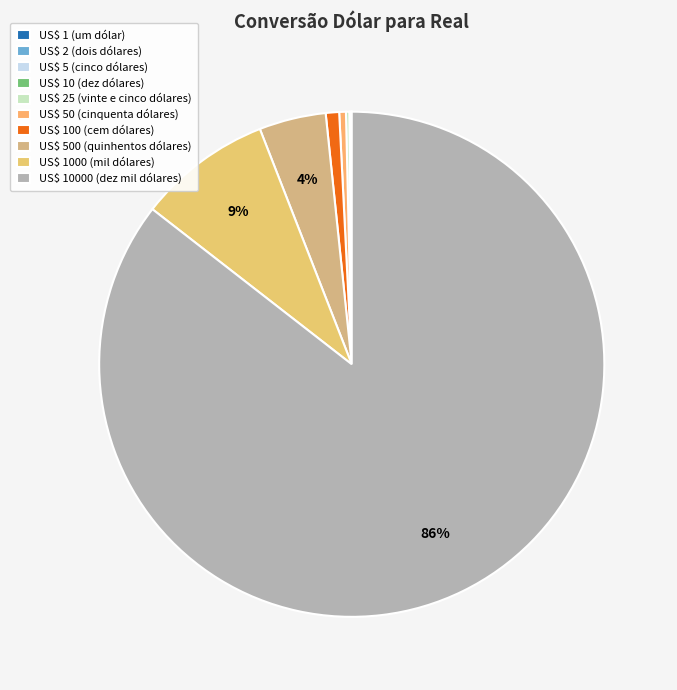

To the nearest percent, what is the difference between the US$ 1000 (mil dólares) and US$ 5 (cinco dólares) slice percentages?

9%